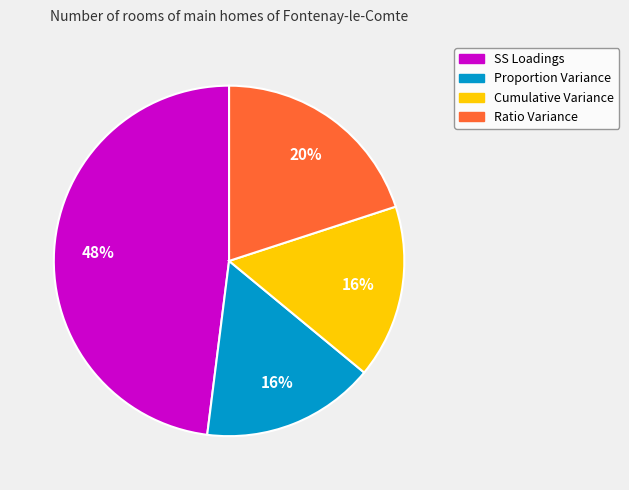

Between Ratio Variance and SS Loadings, which is larger?

SS Loadings